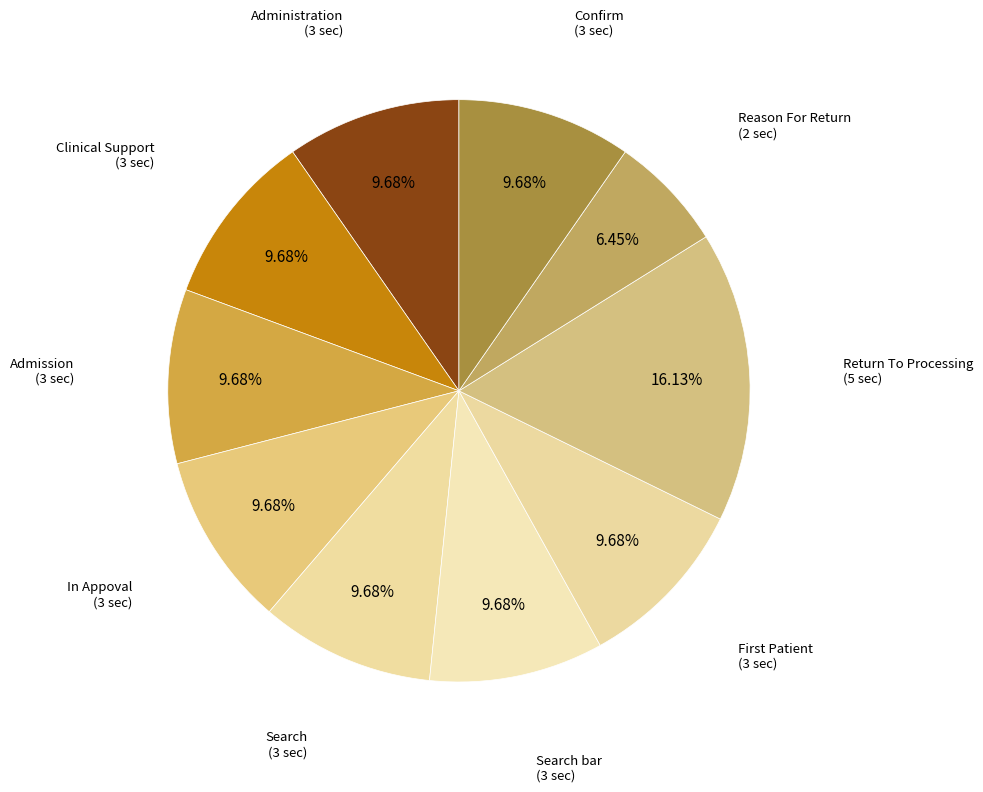

How many slices are in this pie chart?

10